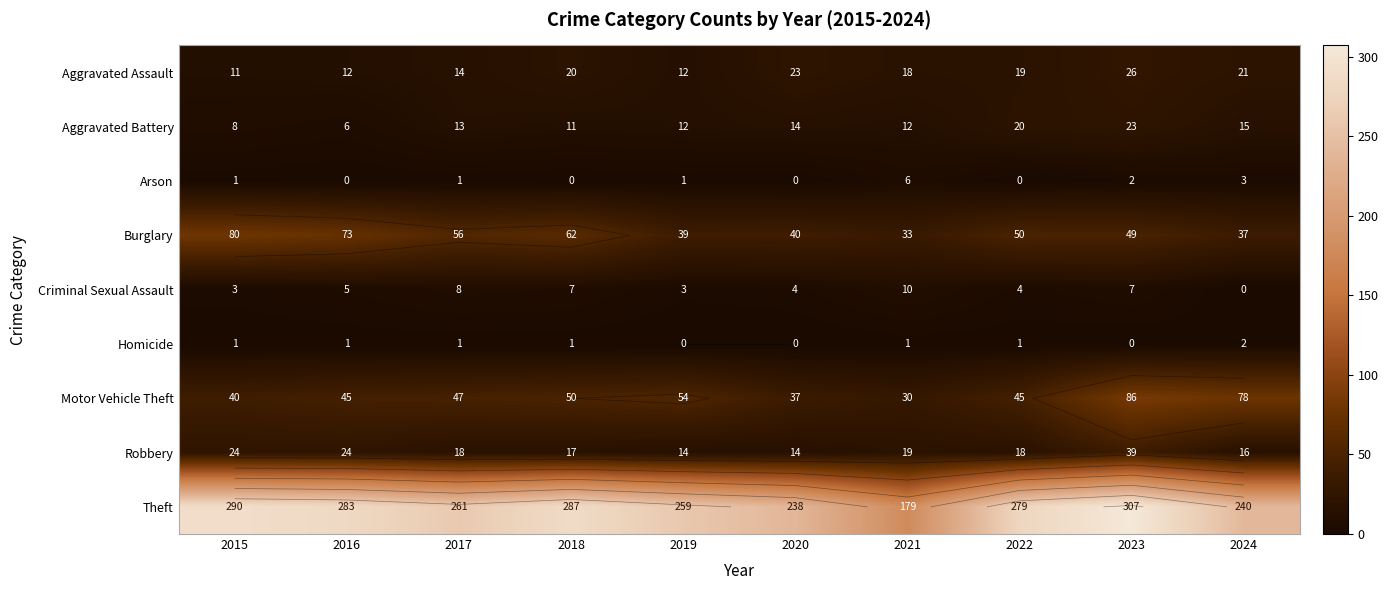

List the series in order of their peak value, lowest first.

Homicide, Arson, Criminal Sexual Assault, Aggravated Battery, Aggravated Assault, Robbery, Burglary, Motor Vehicle Theft, Theft